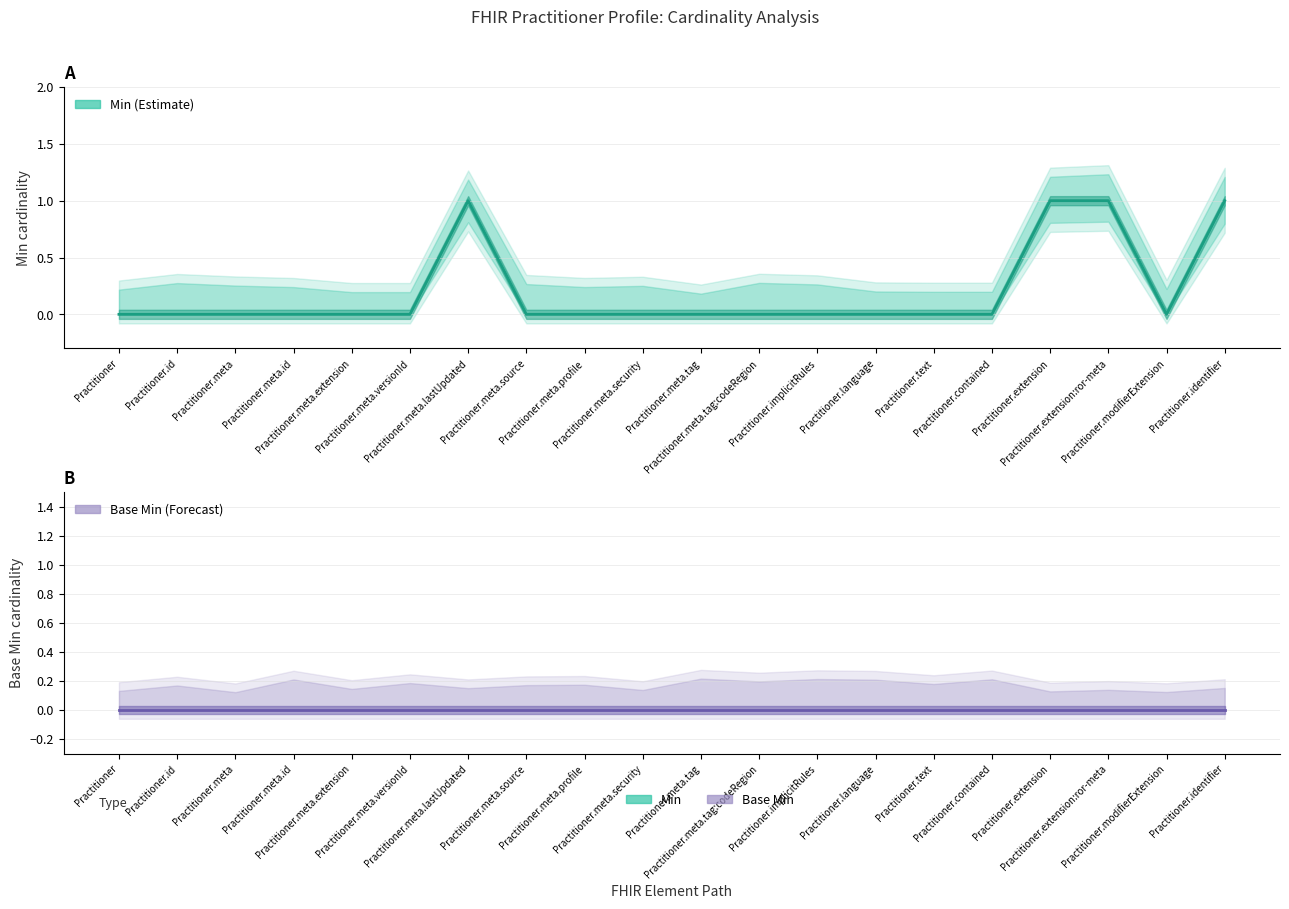

At Practitioner.meta.tag, list the series in order from largest to smallest.

Min, Base Min